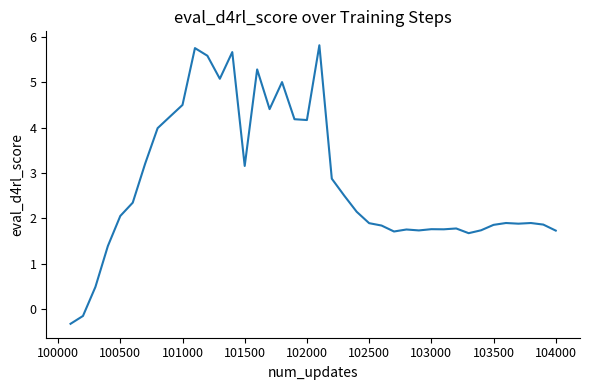

What is the maximum value shown in the chart?

5.8